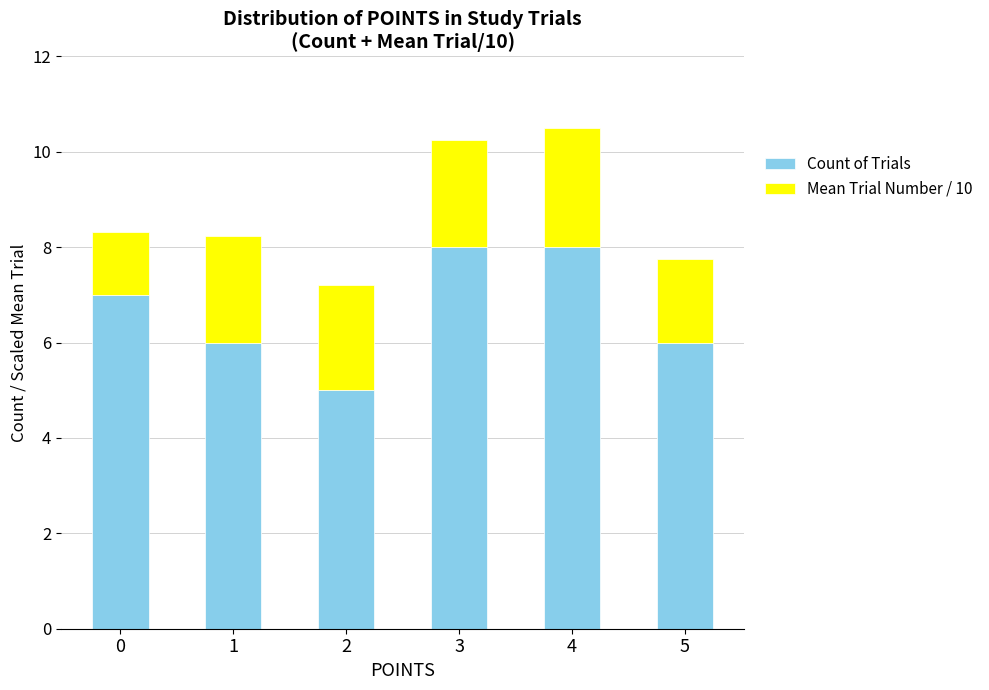

Does the chart contain stacked bars?

Yes